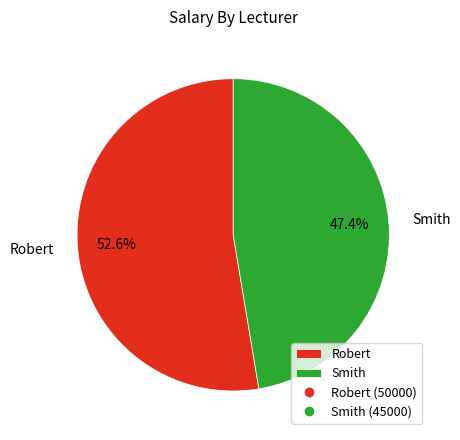

Count the number of slices in the pie.

2